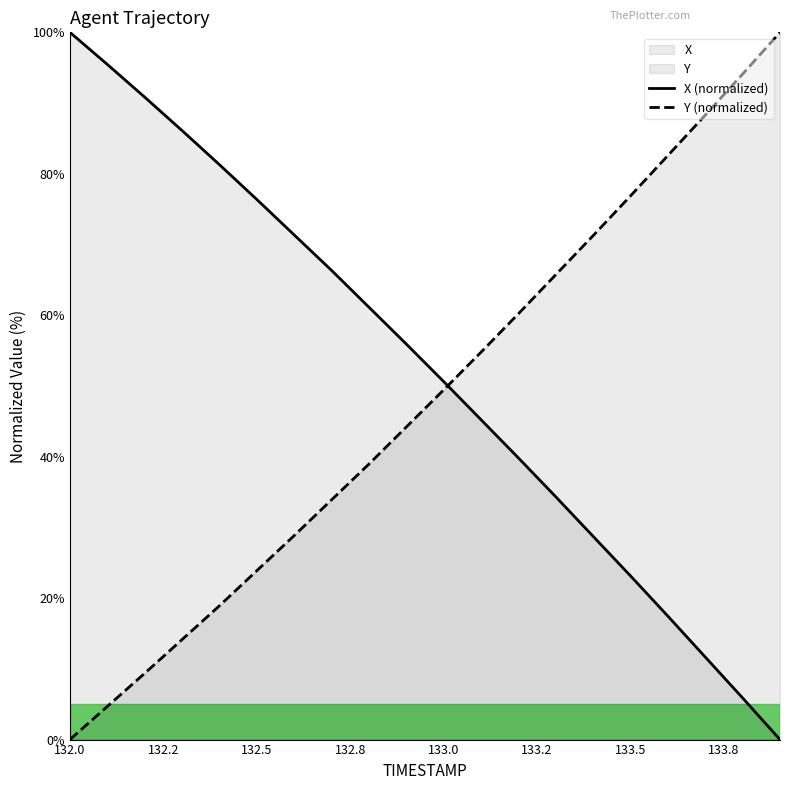

Does the chart have visible grid lines?

No